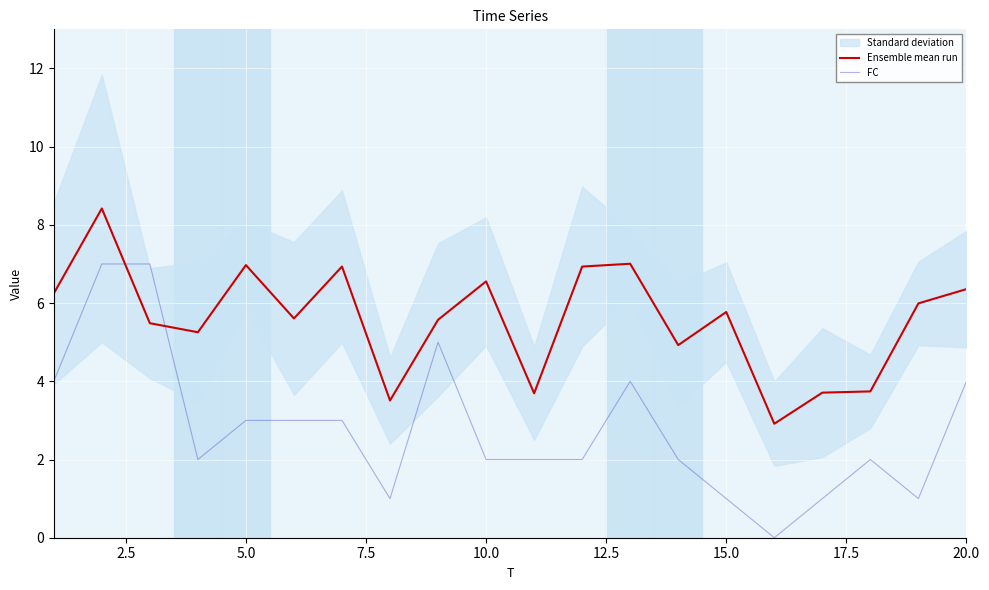

Reading left to right, what are all the values shown in this chart?

Ensemble mean run: 6.2	8.4	5.5	5.3	7.0	5.6	6.9	3.5	5.6	6.6	3.7	6.9	7.0	4.9	5.8	2.9	3.7	3.7	6.0	6.4
FC: 4.0	7.0	7.0	2.0	3.0	3.0	3.0	1.0	5.0	2.0	2.0	2.0	4.0	2.0	1.0	0.0	1.0	2.0	1.0	4.0